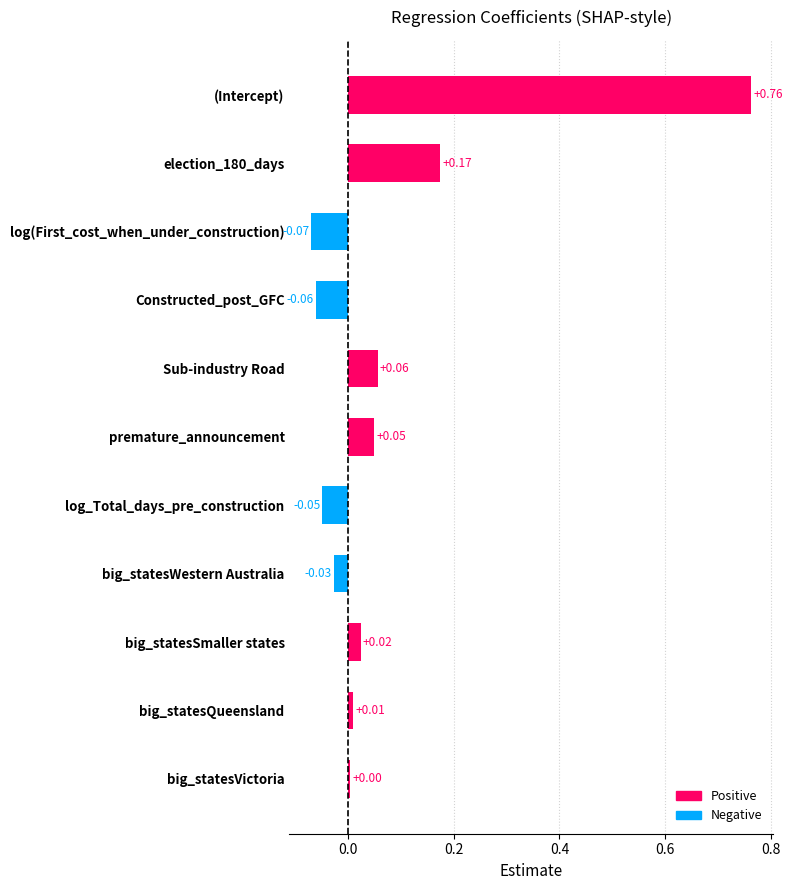

At which category does the chart reach its peak across all series?

(Intercept)